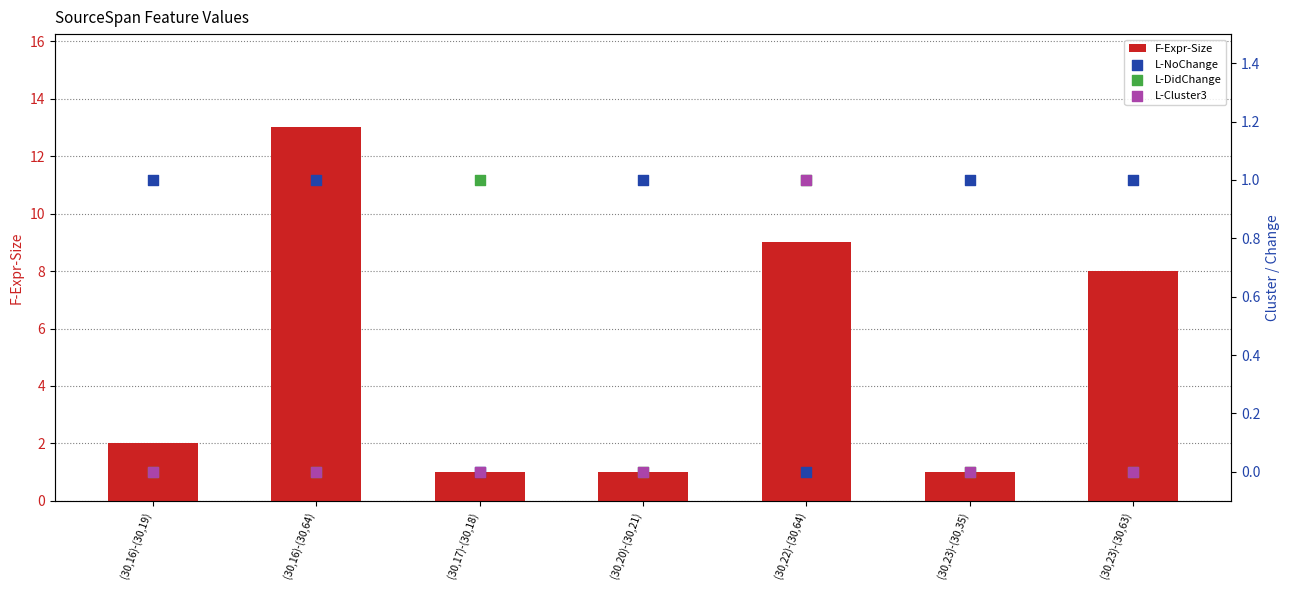

Which series contains the highest Y value?

F-Expr-Size